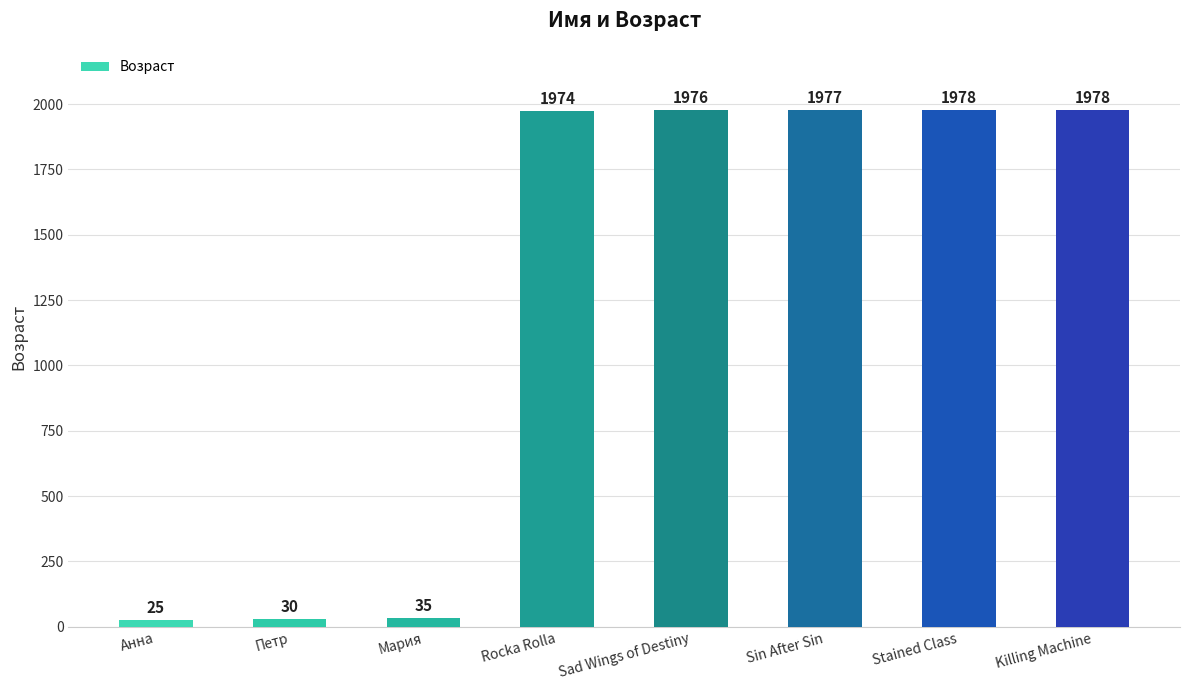

Reading right to left, transcribe all the data shown in this chart.

Killing Machine=1978	Stained Class=1978	Sin After Sin=1977	Sad Wings of Destiny=1976	Rocka Rolla=1974	Мария=35	Петр=30	Анна=25